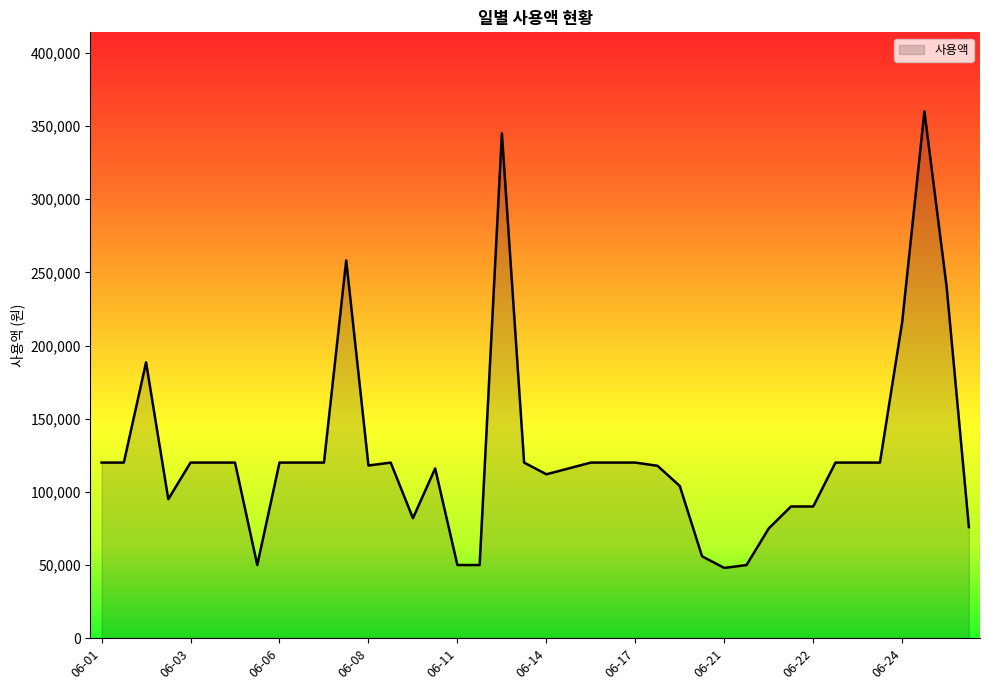

What is the greatest value displayed?

360000